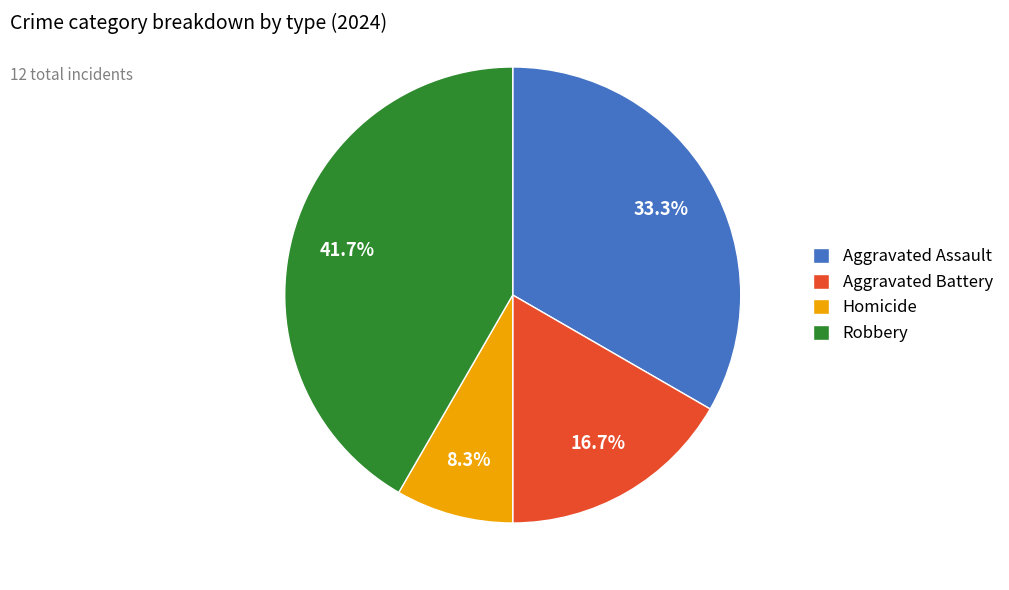

To the nearest percent, what portion does Aggravated Battery represent?

17%